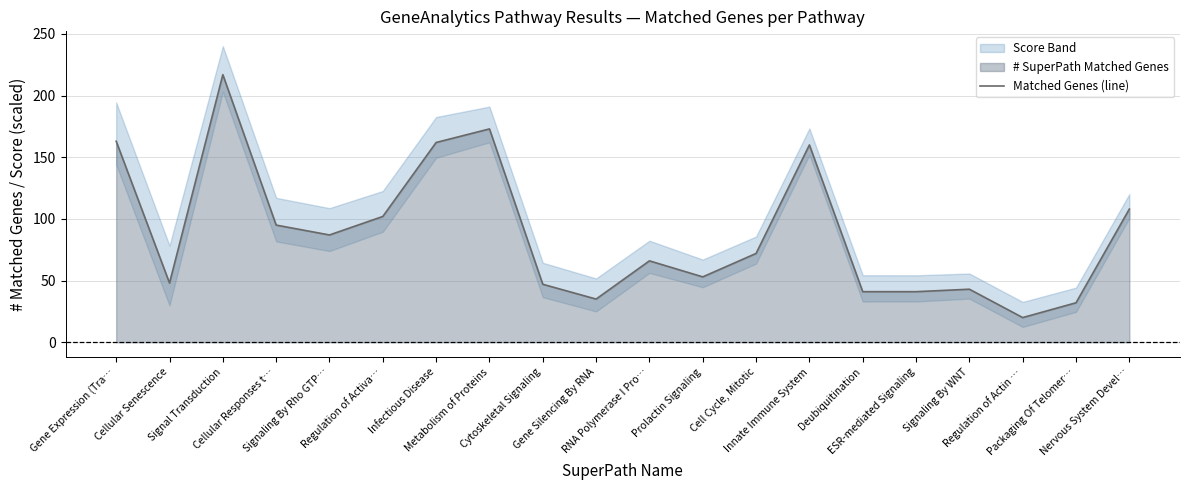

Which has a higher value, Cellular Responses t… or RNA Polymerase I Pro…?

Cellular Responses t…